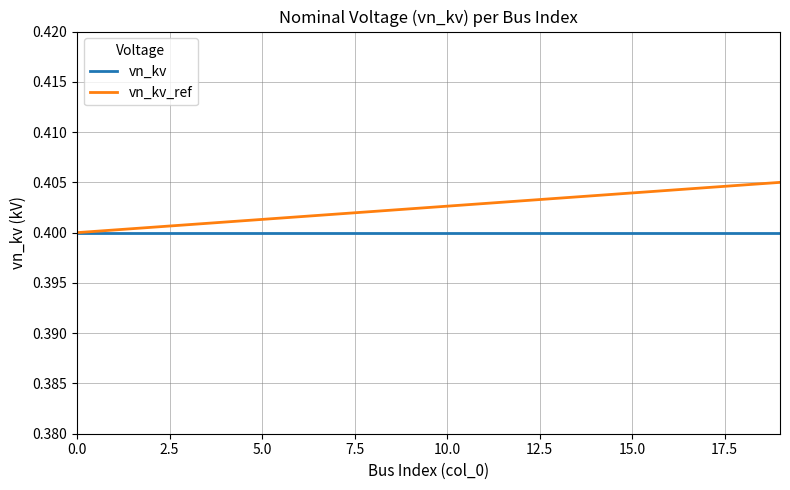

Rank the series by their maximum value, from highest to lowest.

vn_kv_ref, vn_kv